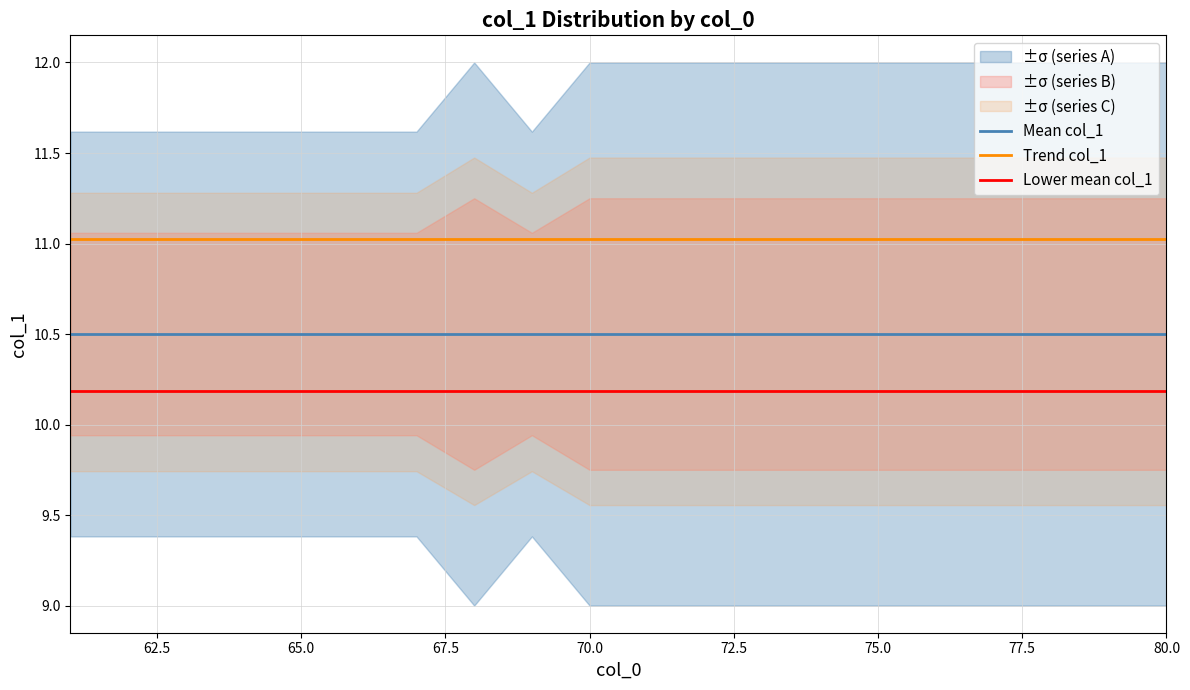

How many categories are shown in the chart?

20